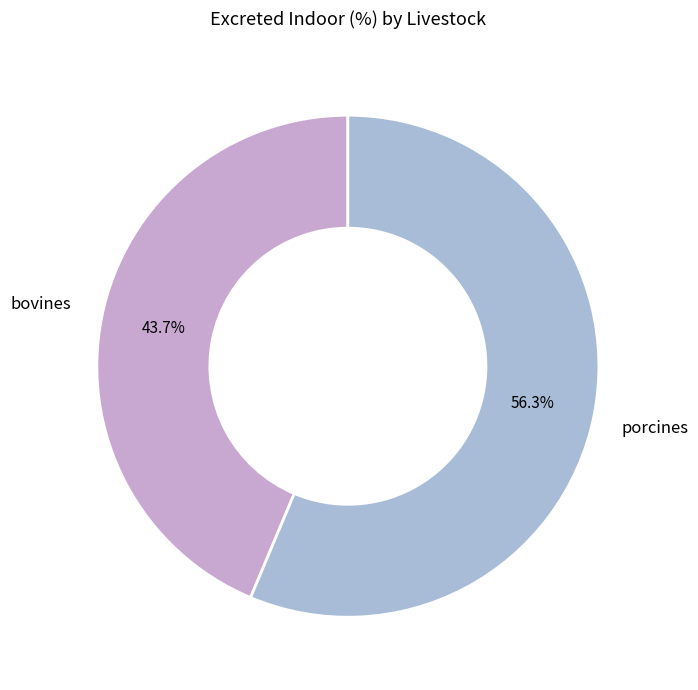

How many segments does this pie chart have?

2